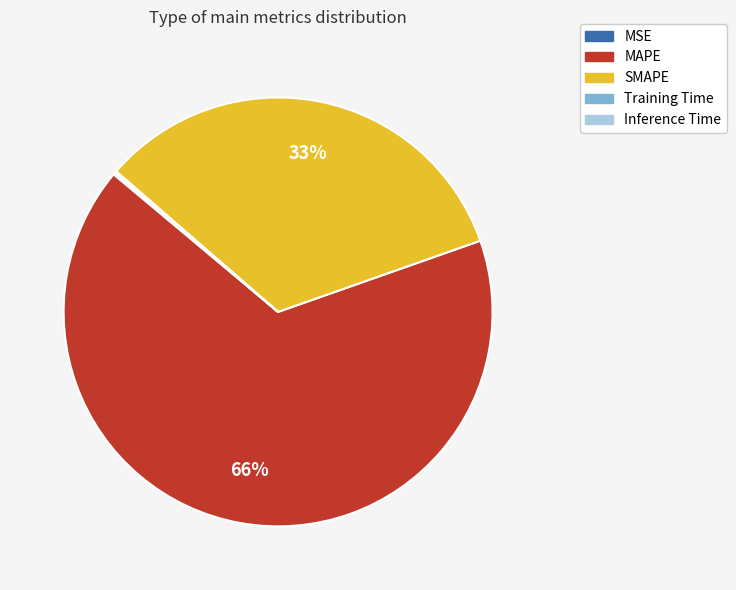

Does any single category account for the majority?

Yes